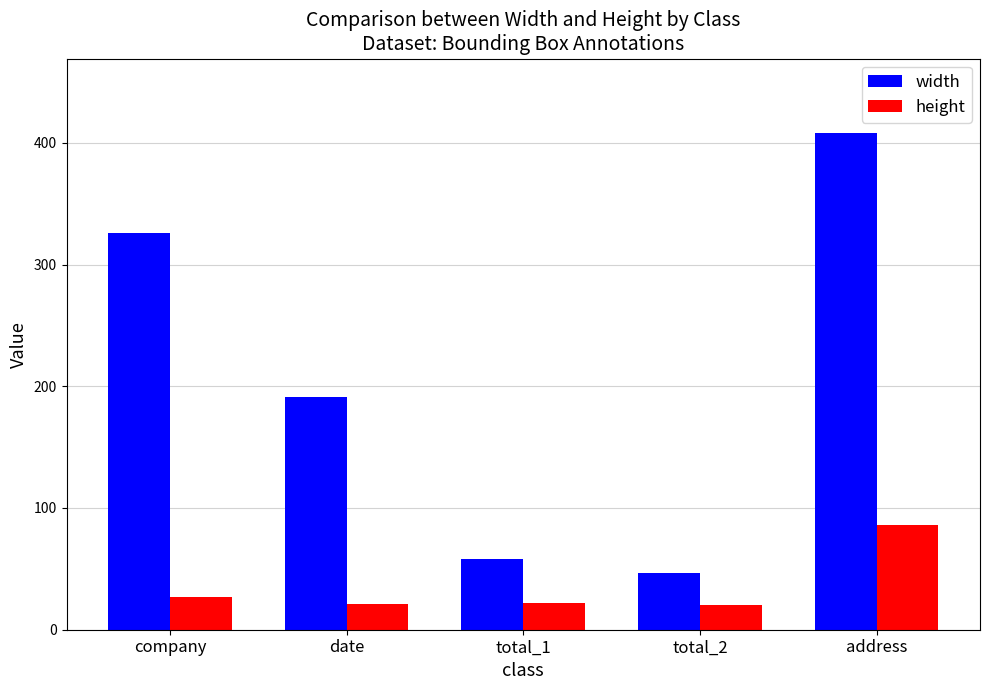

What value does the width series have at address?

408